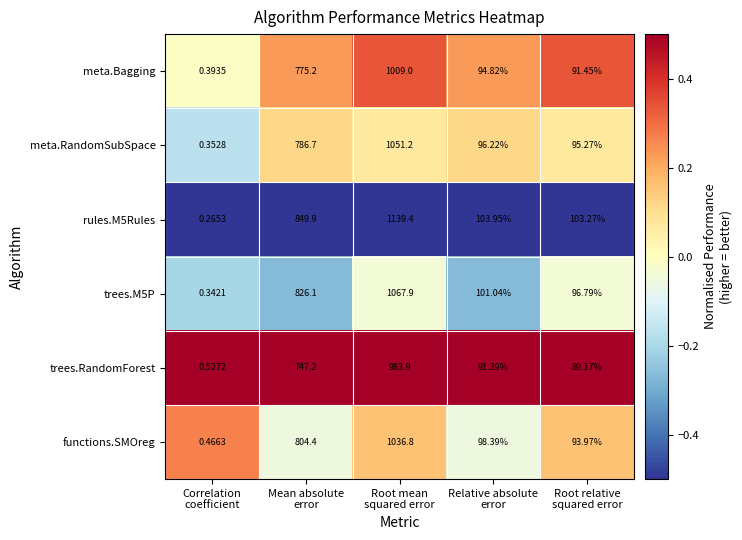

How many series are shown in this chart?

6